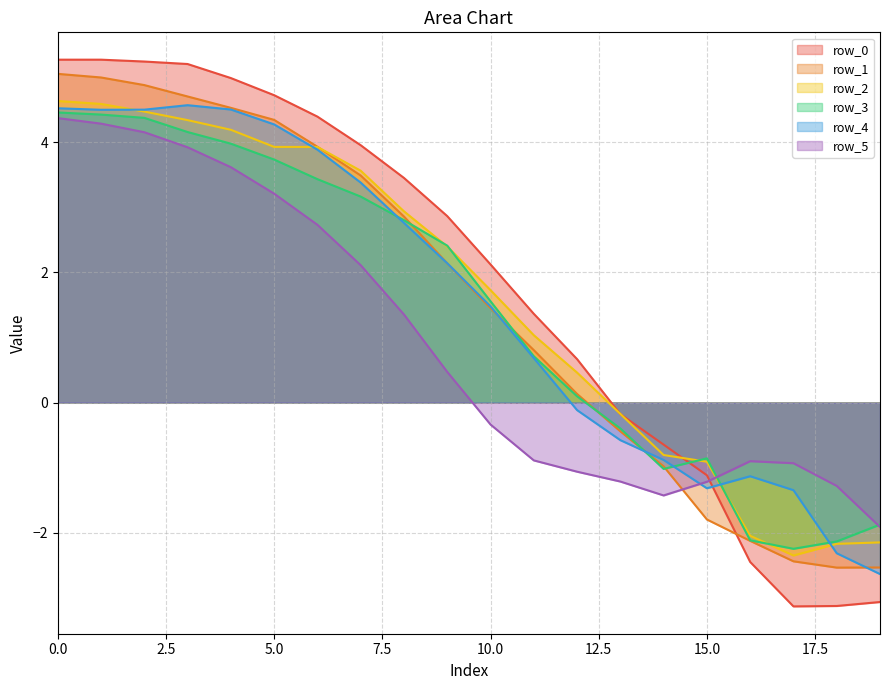

Which series ends up on top after the final intersection of row_5 and row_2?

row_5